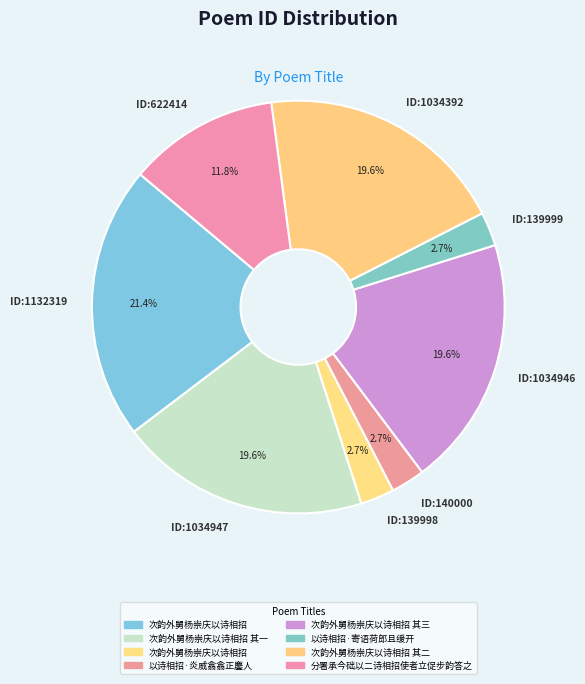

What percentage do ID:1034947 and ID:139999 together represent?

22.3%